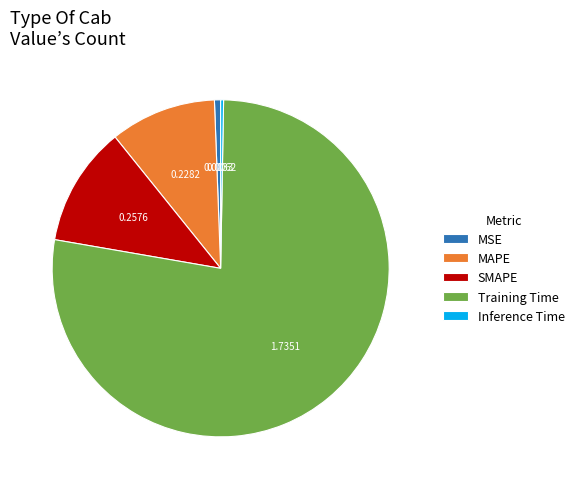

Is there any slice that represents more than half of the pie?

Yes